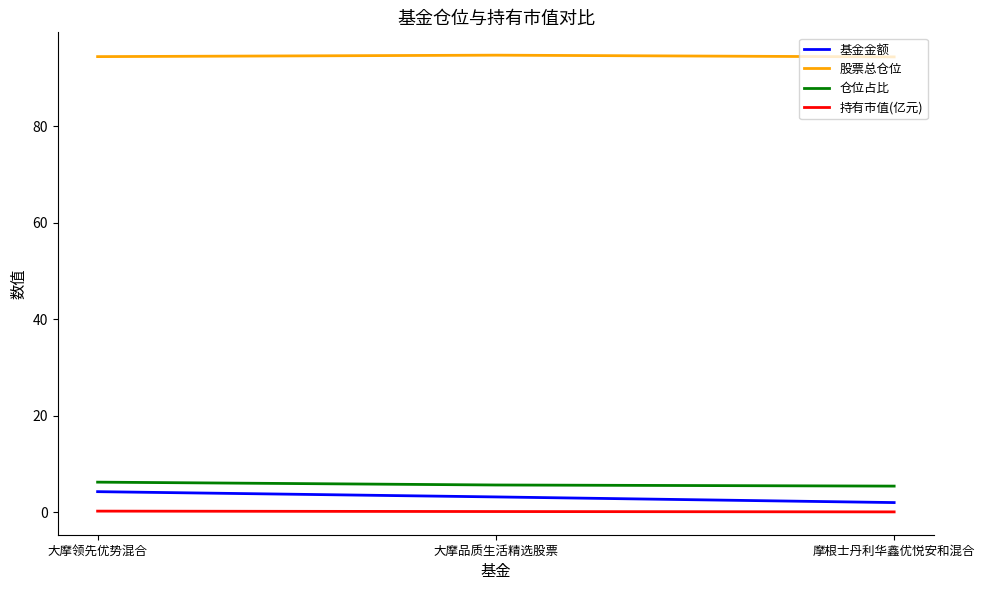

The 股票总仓位 series shows 94.7 at 大摩品质生活精选股票. True or false?

True